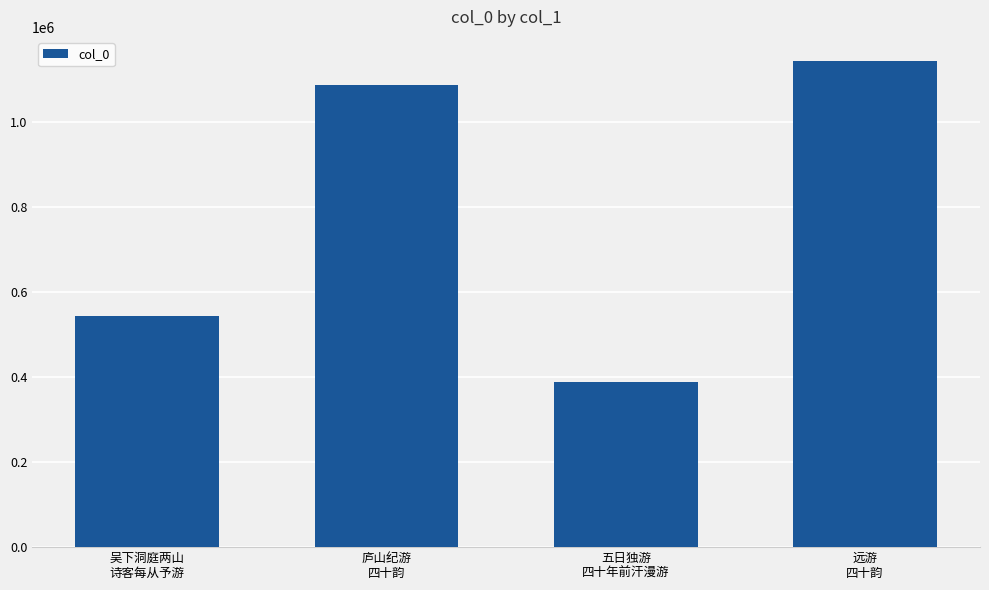

The value at 远游
四十韵 is 237526. True or false?

False